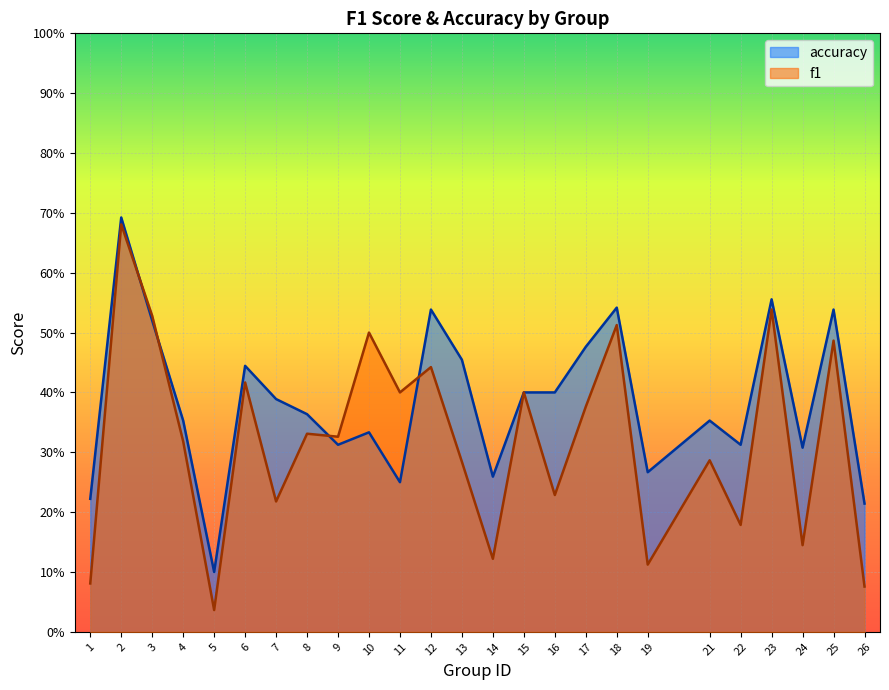

Reading left to right, what are all the values shown in this chart?

f1: 1=0.1	2=0.7	3=0.5	4=0.3	5=0.0	6=0.4	7=0.2	8=0.3	9=0.3	10=0.5	11=0.4	12=0.4	13=0.3	14=0.1	15=0.4	16=0.2	17=0.4	18=0.5	19=0.1	21=0.3	22=0.2	23=0.5	24=0.1	25=0.5	26=0.1
accuracy: 1=0.2	2=0.7	3=0.5	4=0.4	5=0.1	6=0.4	7=0.4	8=0.4	9=0.3	10=0.3	11=0.2	12=0.5	13=0.5	14=0.3	15=0.4	16=0.4	17=0.5	18=0.5	19=0.3	21=0.4	22=0.3	23=0.6	24=0.3	25=0.5	26=0.2